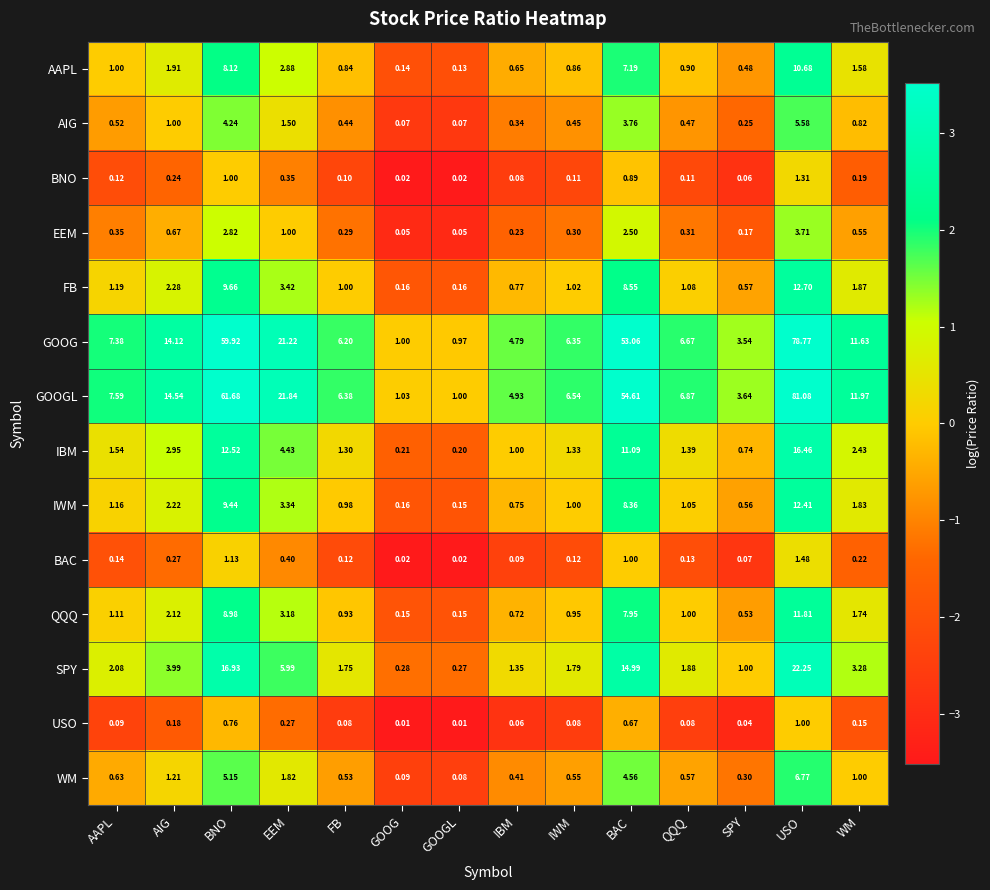

Rank the categories by GOOG value from lowest to highest.

GOOGL, GOOG, SPY, IBM, FB, IWM, QQQ, AAPL, WM, AIG, EEM, BAC, BNO, USO